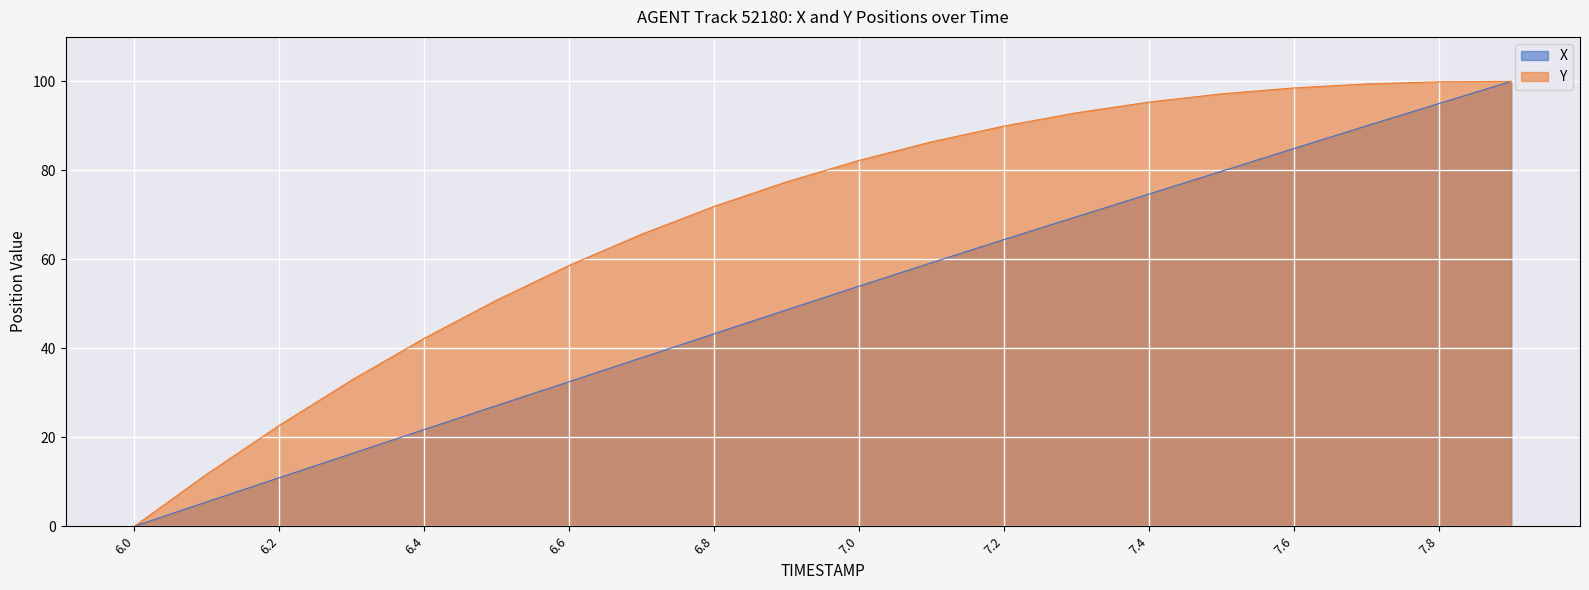

Between 6.9 and 7.2, which series saw the biggest shift?

X